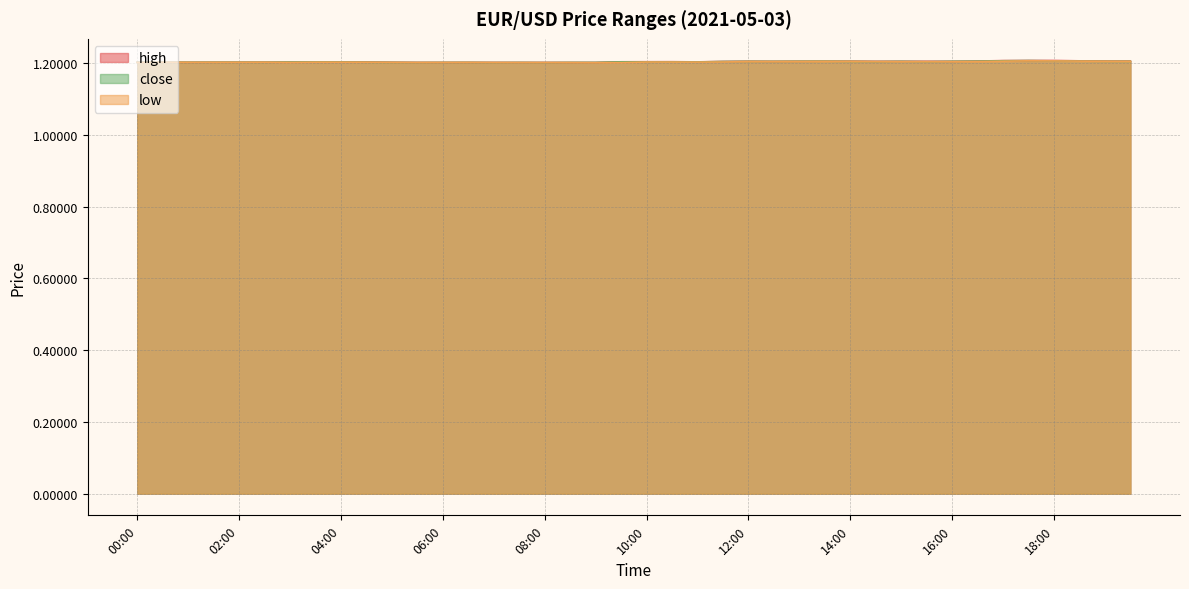

Rank the series by their average value, from lowest to highest.

low, close, high